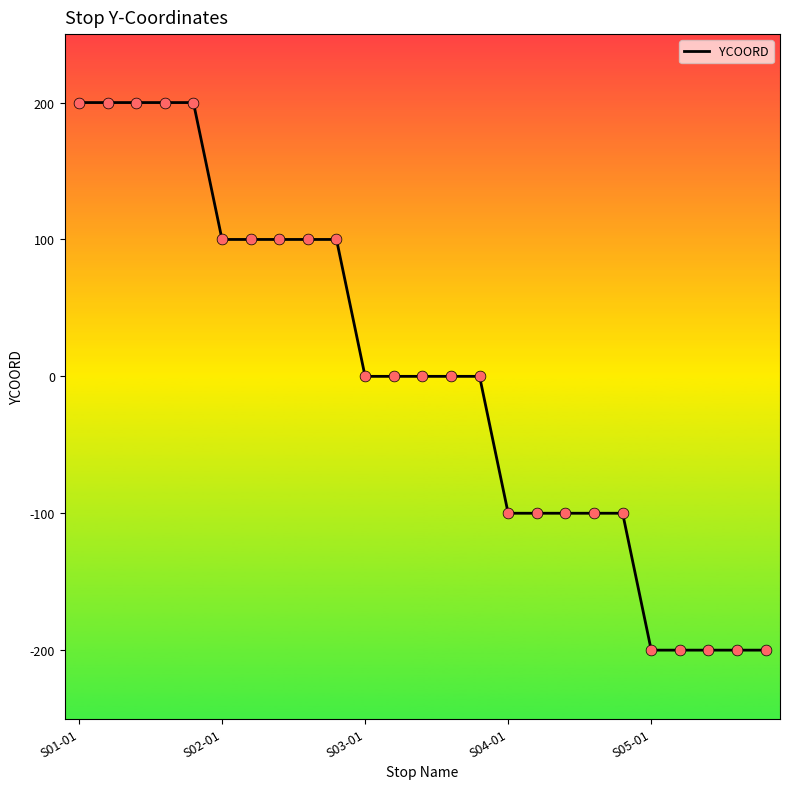

What is the greatest value displayed?

200